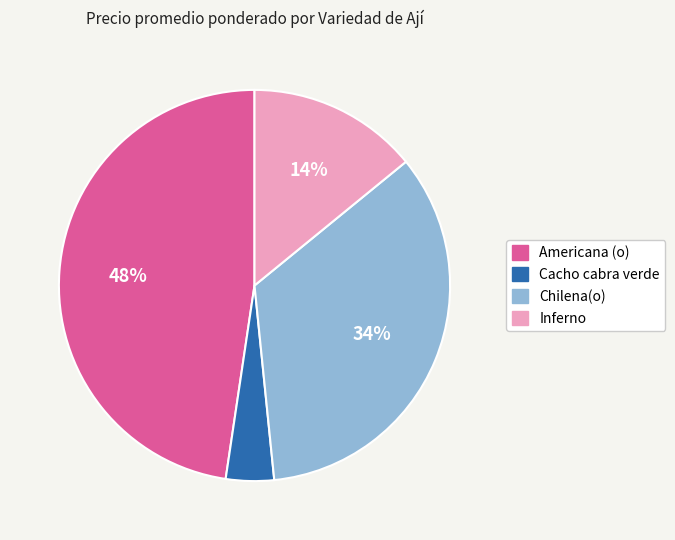

Is there any slice that represents more than half of the pie?

No